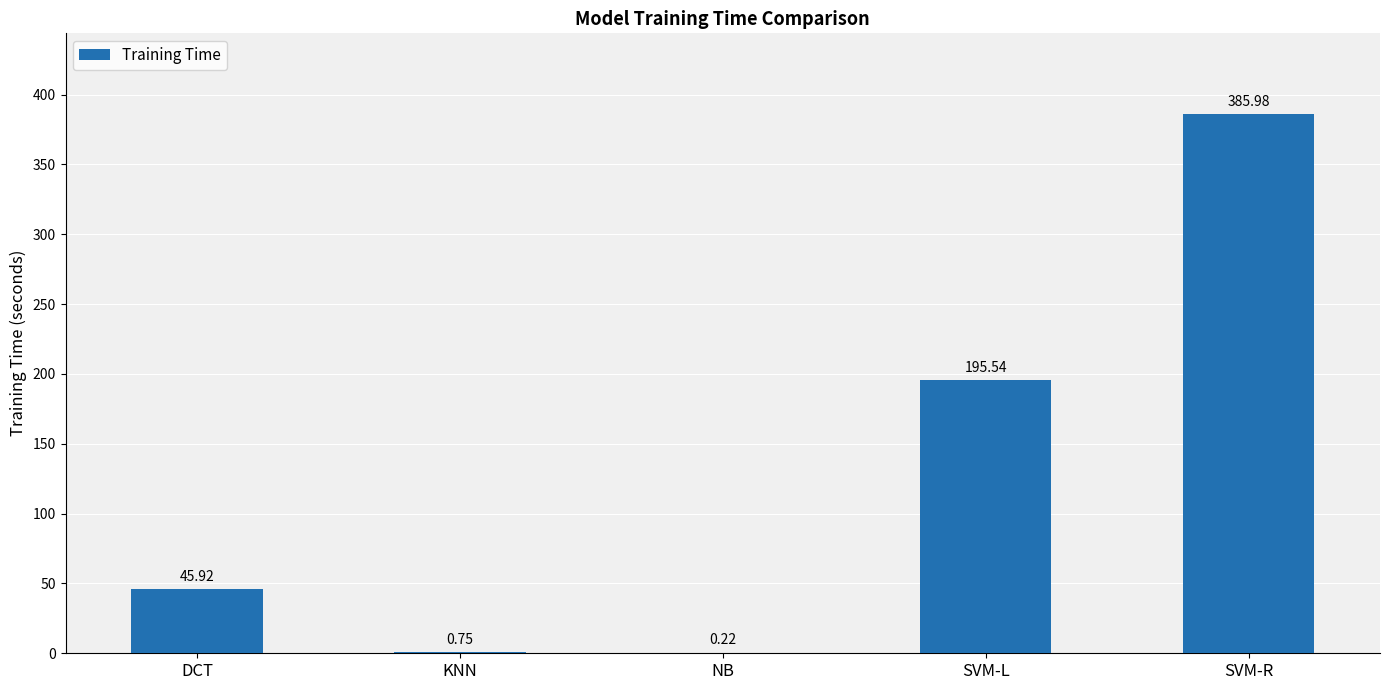

What is the maximum value shown in the chart?

386.0